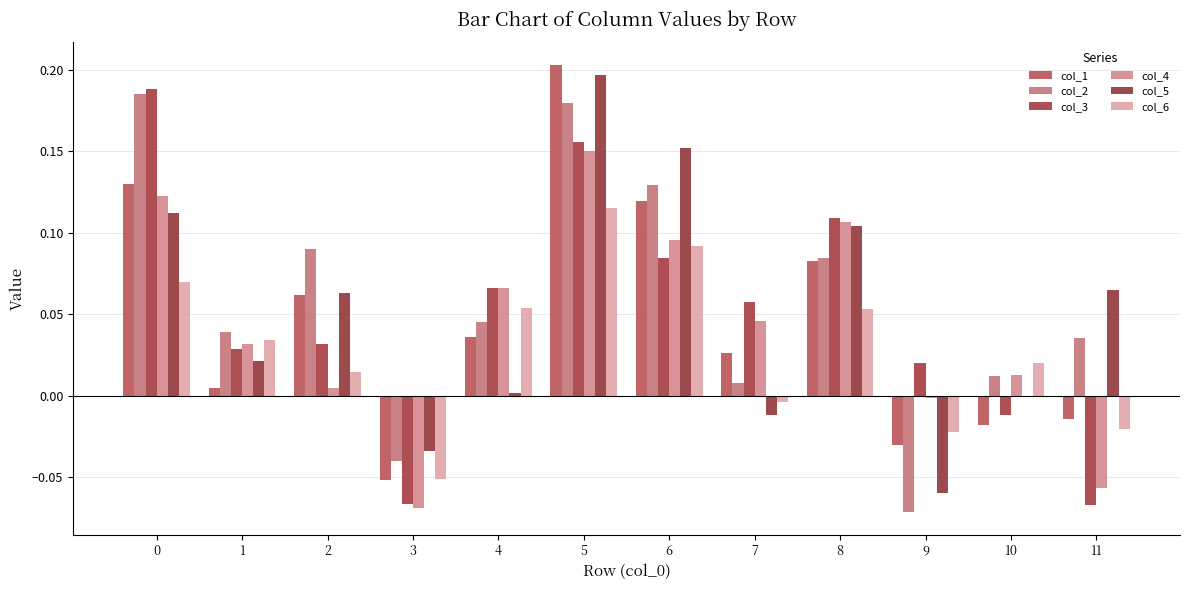

Which category has the lowest value in the col_4 series?

3